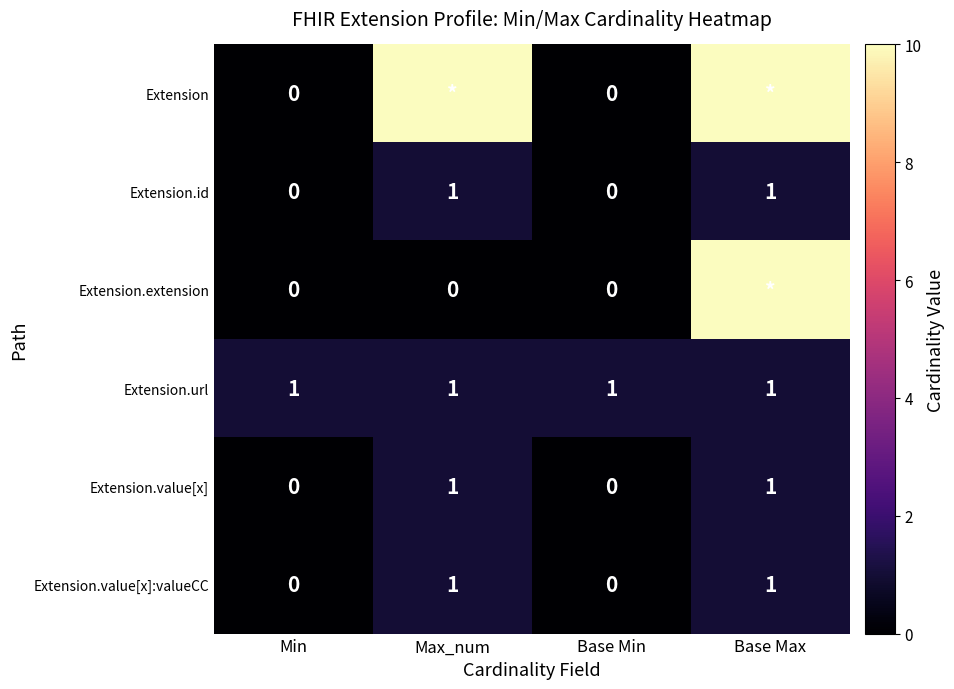

What is the sum of all Extension.url values?

4